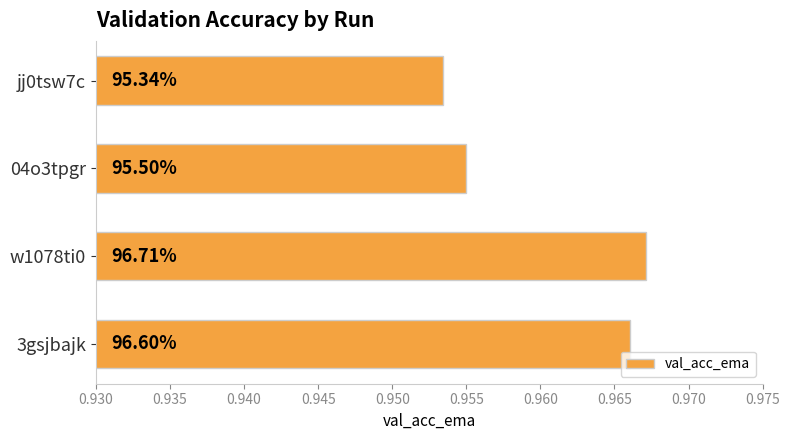

Does the chart contain any negative values?

No